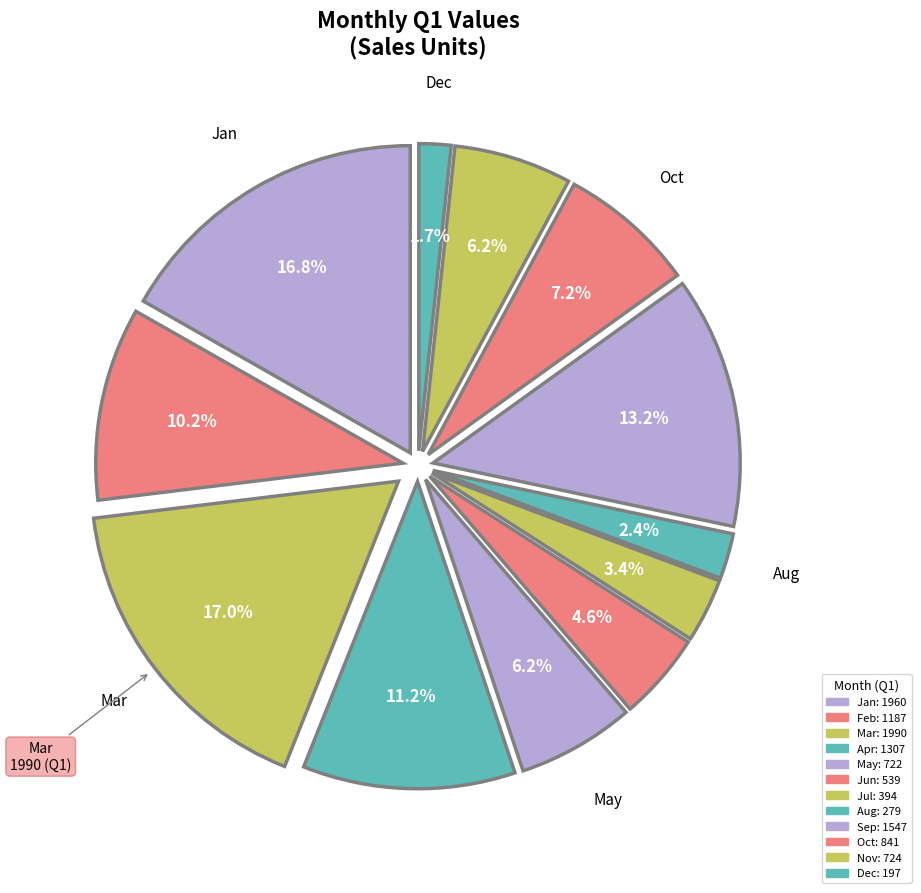

Is it true that Dec is 2% of the pie?

True